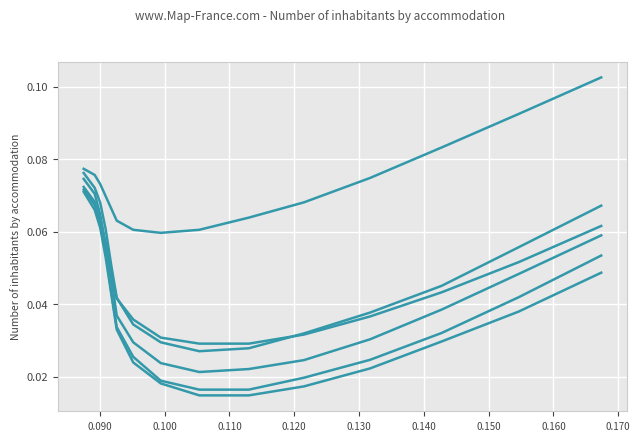

Reading left to right, extract all data points from this chart.

col_12: 0.1	0.1	0.1	0.1	0.0	0.0	0.0	0.0	0.0	0.0	0.0	0.0	0.0	0.0	0.1
col_13: 0.1	0.1	0.1	0.1	0.1	0.0	0.0	0.0	0.0	0.0	0.0	0.0	0.0	0.1	0.1
col_3: 0.1	0.1	0.1	0.1	0.1	0.1	0.1	0.1	0.1	0.1	0.1	0.1	0.1	0.1	0.1
col_6: 0.1	0.1	0.1	0.1	0.0	0.0	0.0	0.0	0.0	0.0	0.0	0.0	0.0	0.1	0.1
col_9: 0.1	0.1	0.1	0.1	0.0	0.0	0.0	0.0	0.0	0.0	0.0	0.0	0.0	0.0	0.0
col_11: 0.1	0.1	0.1	0.1	0.0	0.0	0.0	0.0	0.0	0.0	0.0	0.0	0.0	0.0	0.1